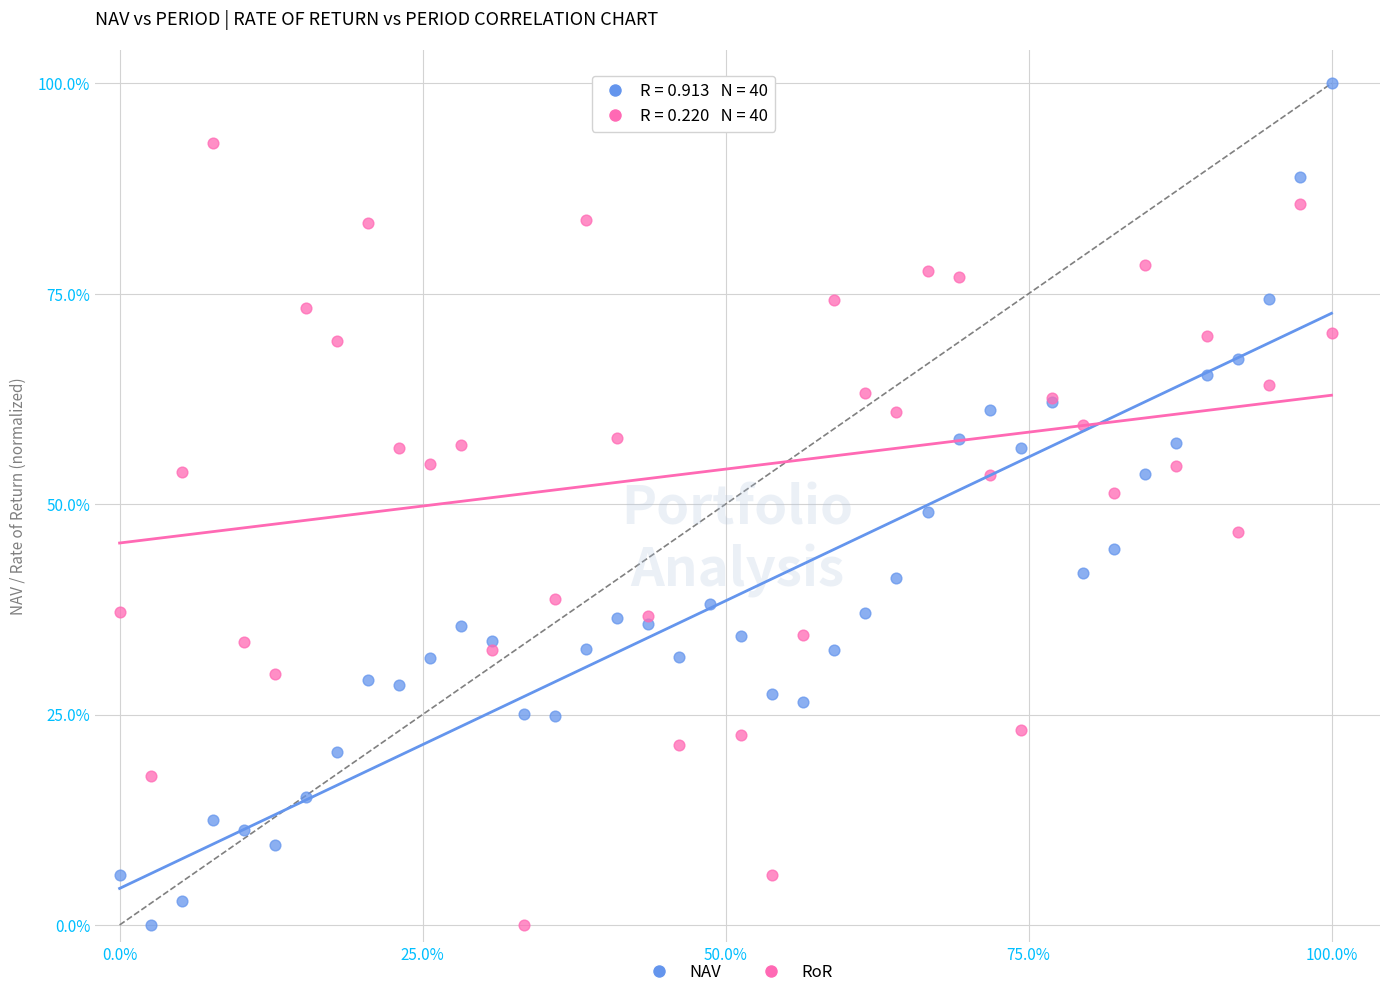

What is the X range (max minus min) for the scatter plot?

100.0